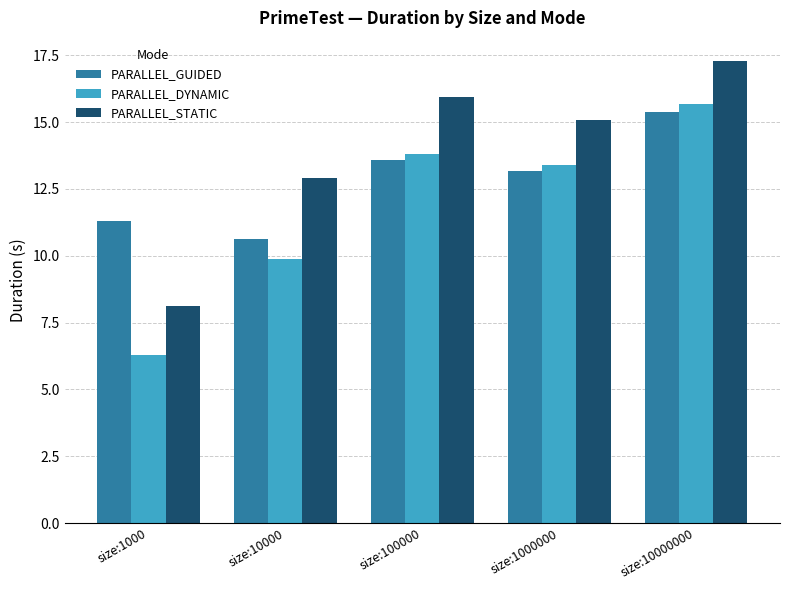

At how many categories does at least one series exceed 12?

4